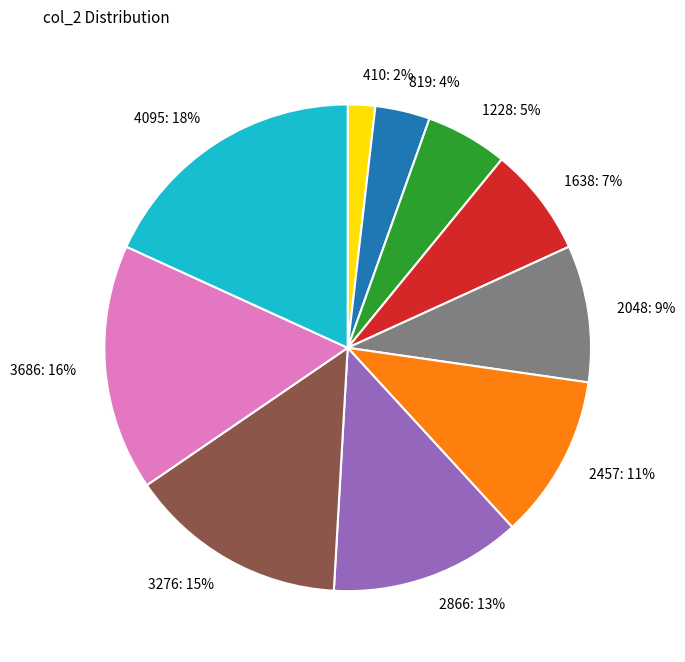

Count the number of slices in the pie.

10